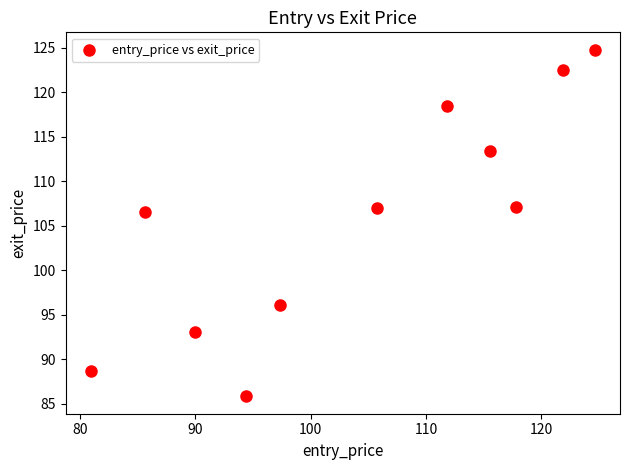

What is the range of Y values (max minus min)?

39.0